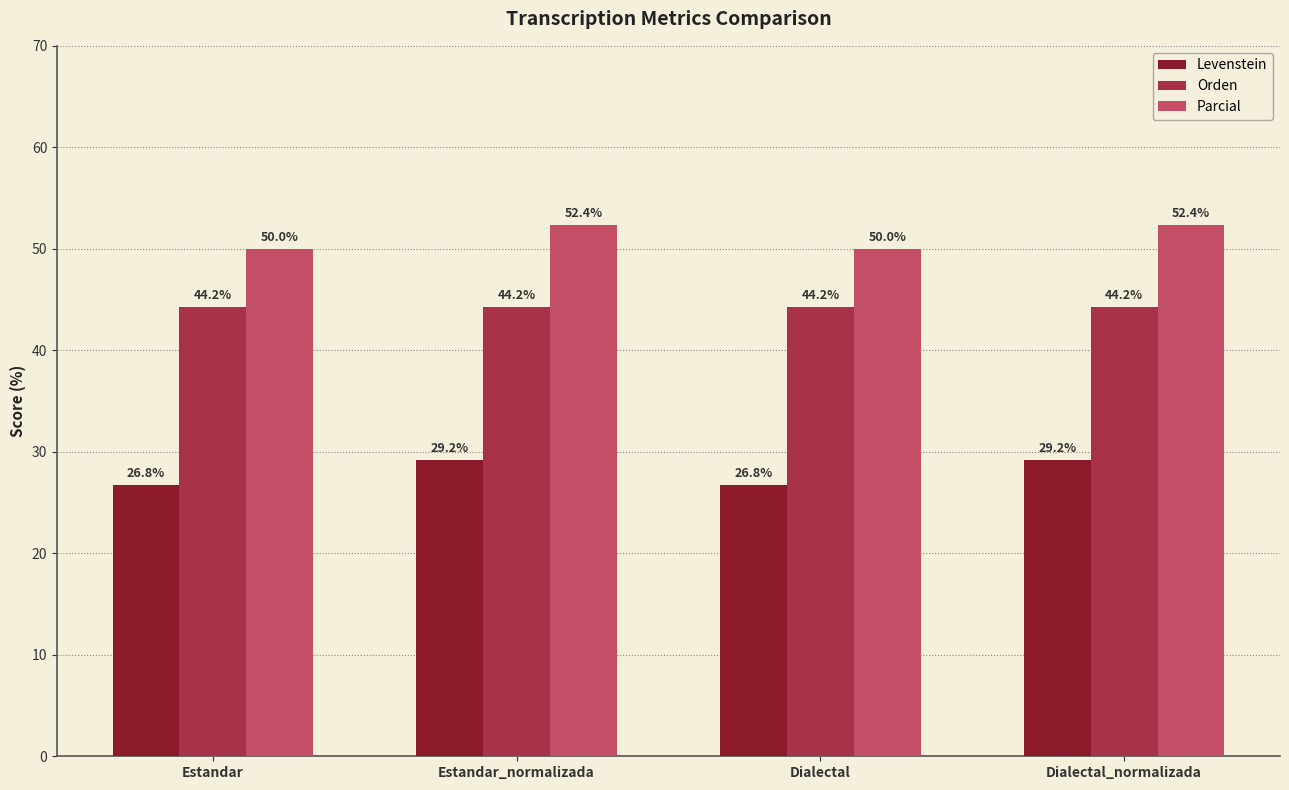

Where does the Parcial series first go above 52?

Estandar_normalizada